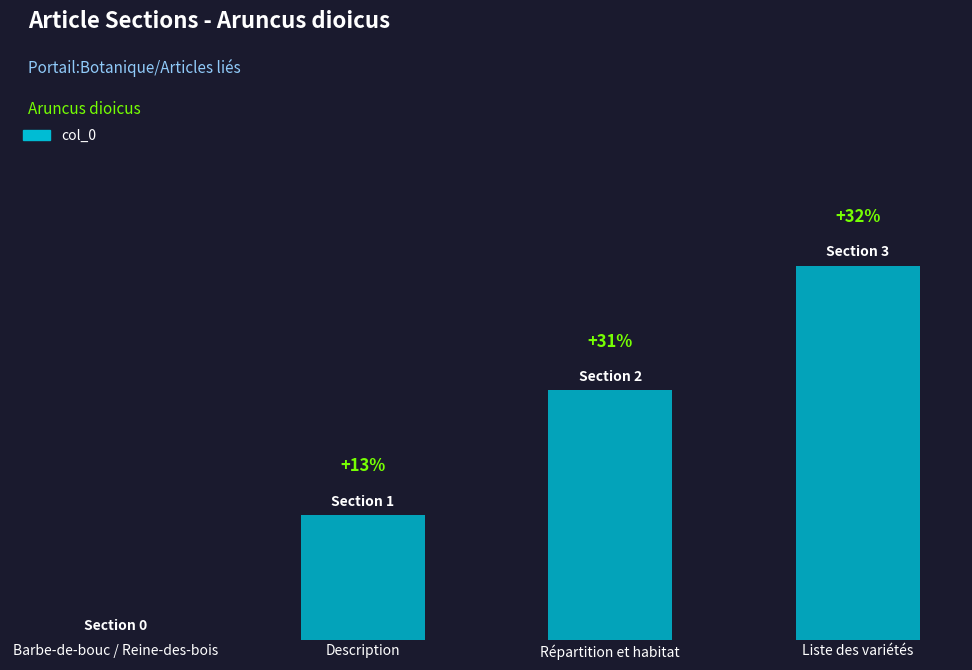

At which label is the value closest to 1?

Description